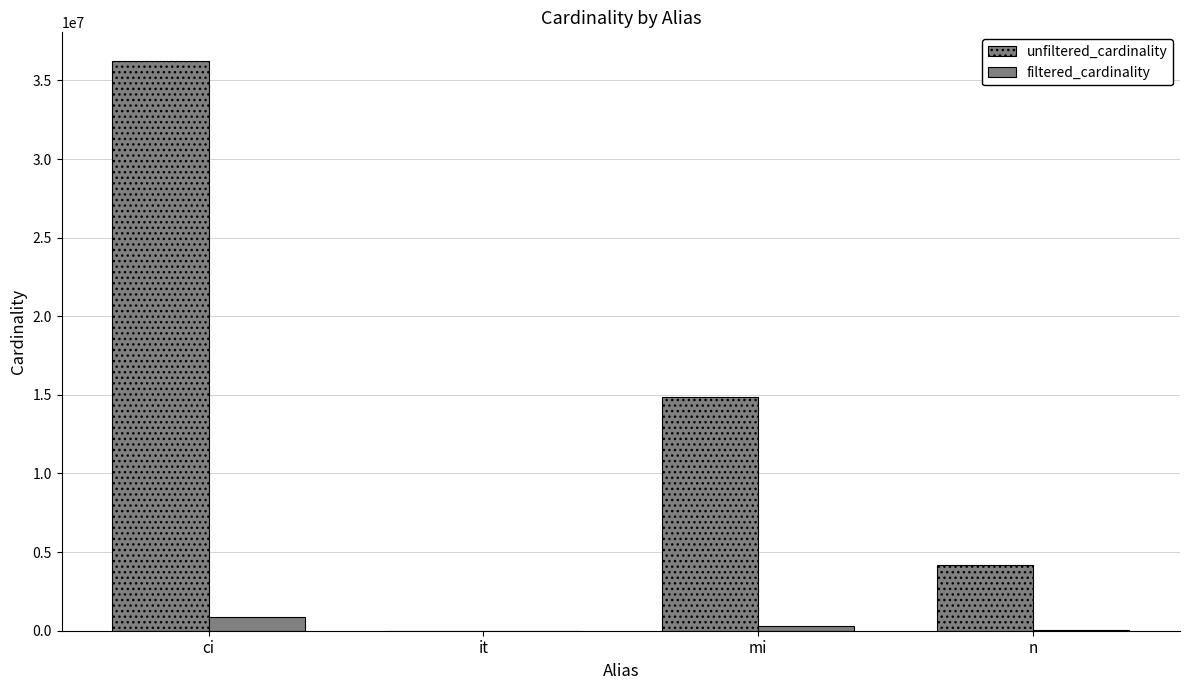

What is the highest value of the filtered_cardinality series?

867477